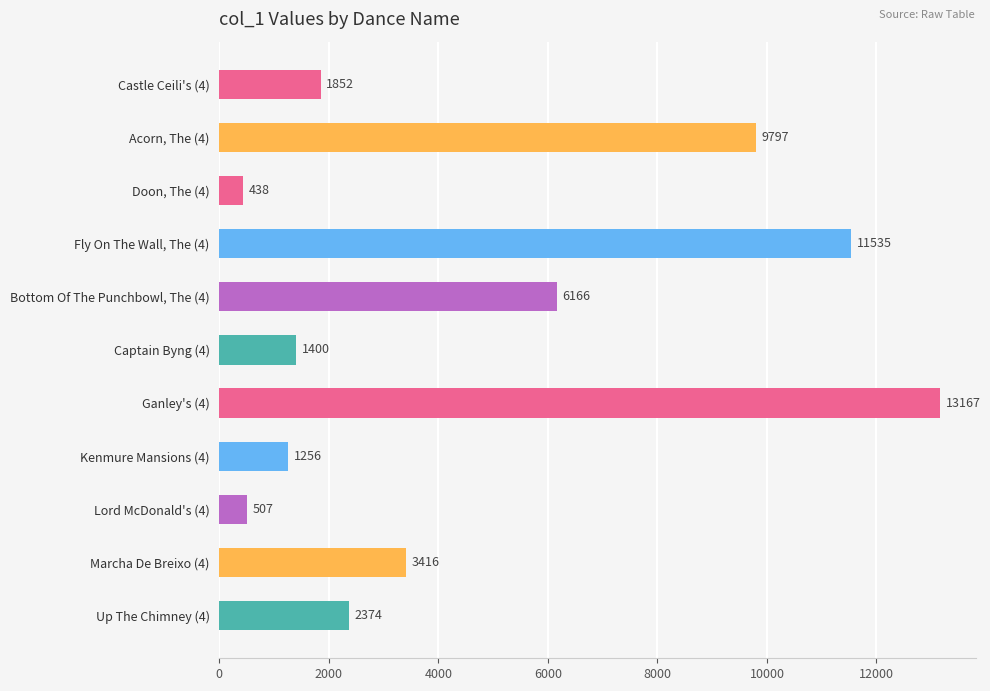

Which label corresponds to the largest value in the chart?

Ganley's (4)